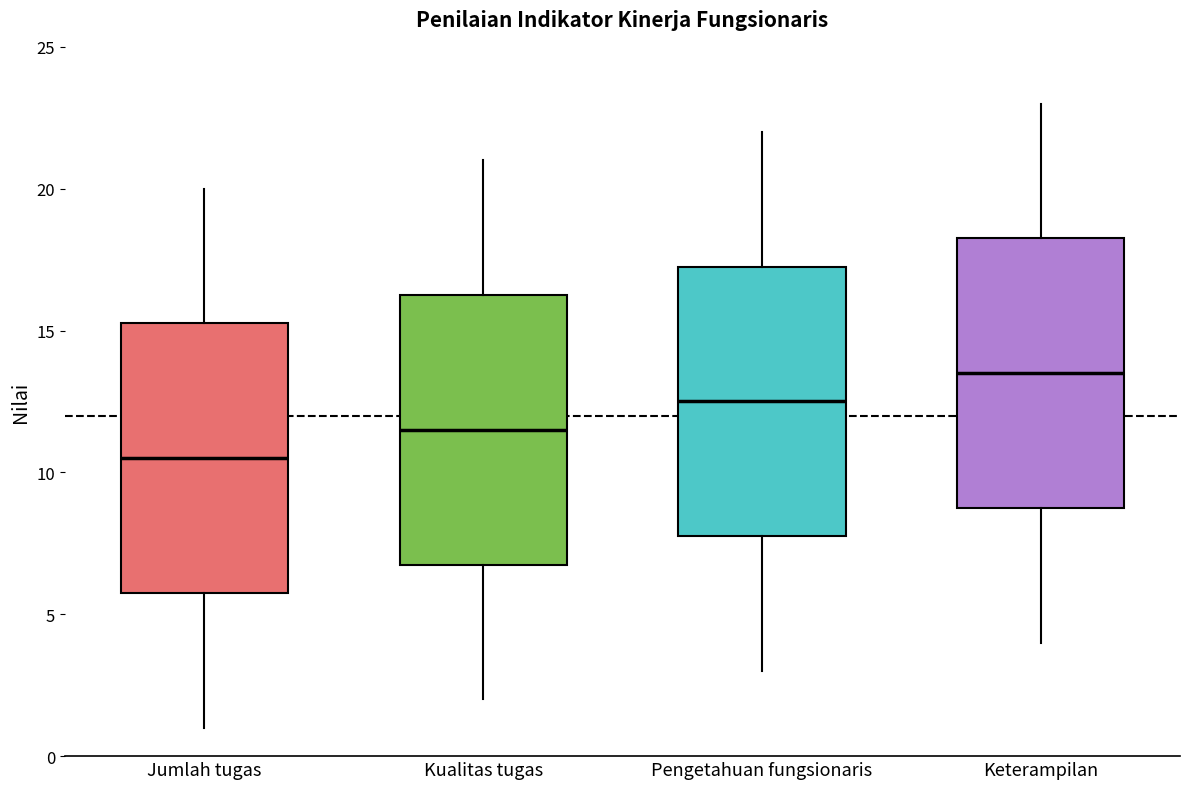

Which box's median line is the highest?

Keterampilan